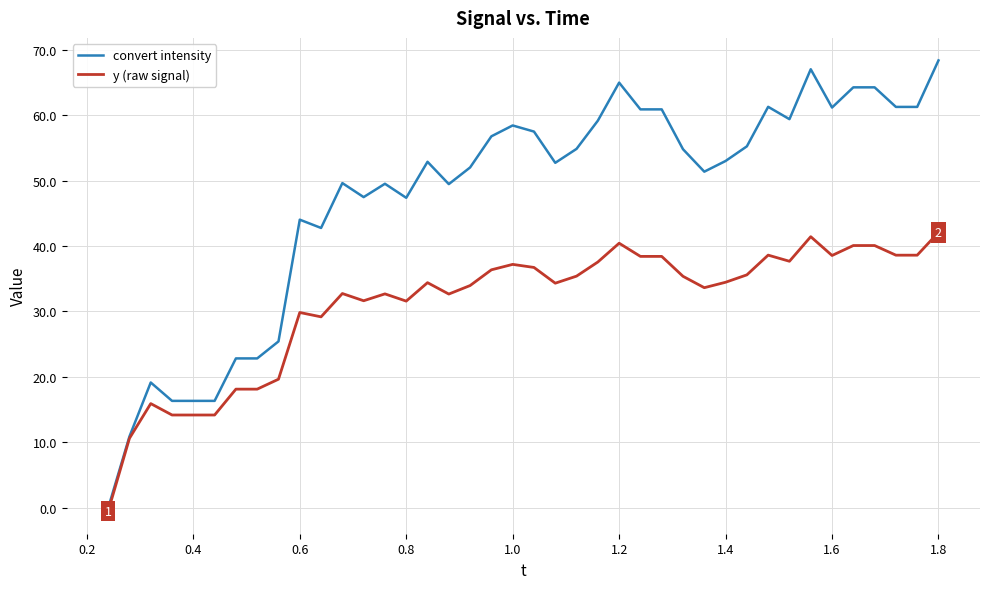

What is the maximum value for y (raw signal)?

42.1